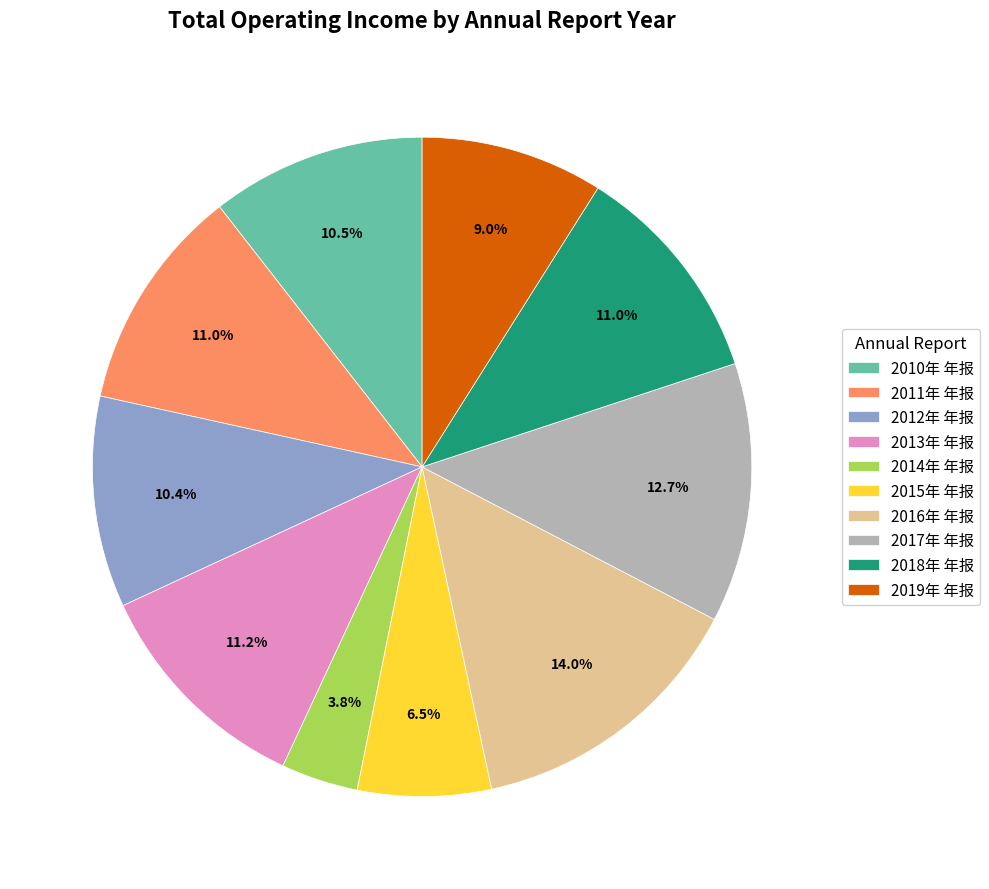

Does 2010年 年报 account for over 50% of the chart?

No